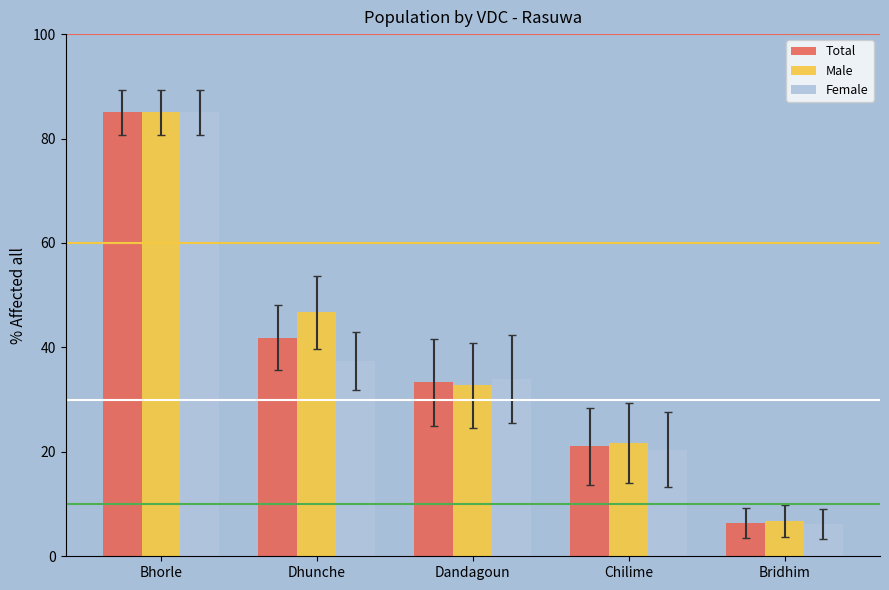

At which label does Male reach its minimum?

Bridhim